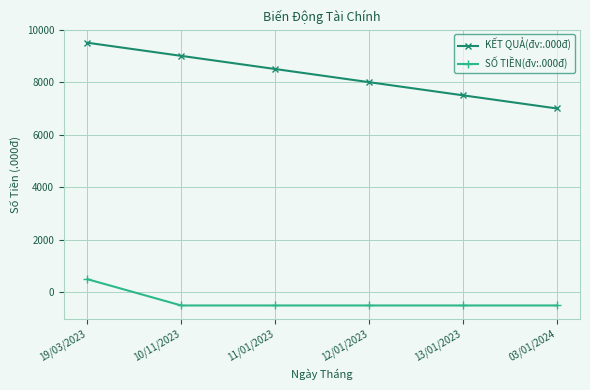

What are all the series names shown in the legend?

KẾT QUẢ(đv:.000đ), SỐ TIỀN(đv:.000đ)